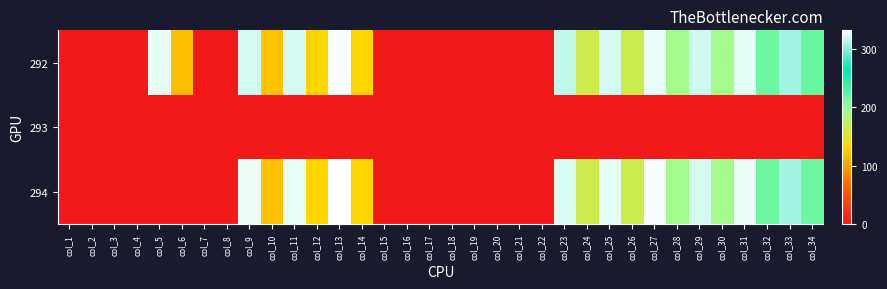

At how many categories does at least one series exceed 109?

20